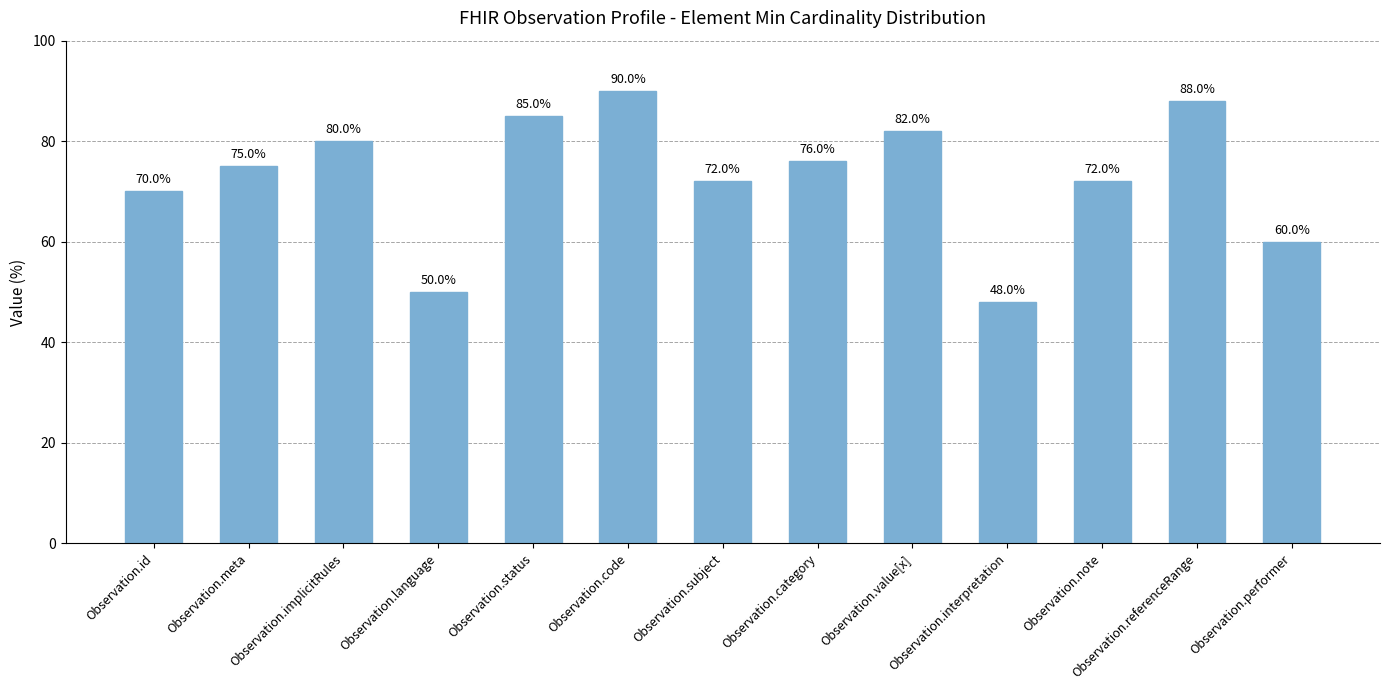

At which label is the value closest to 69?

Observation.id